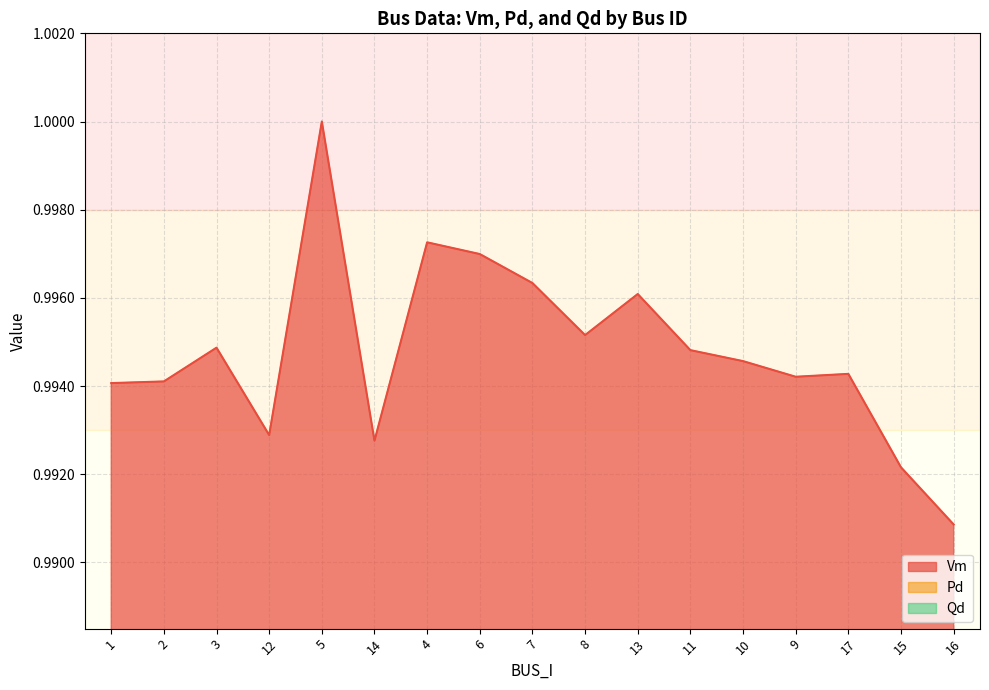

True or false: Vm has more than 1 points higher than both neighbors.

True